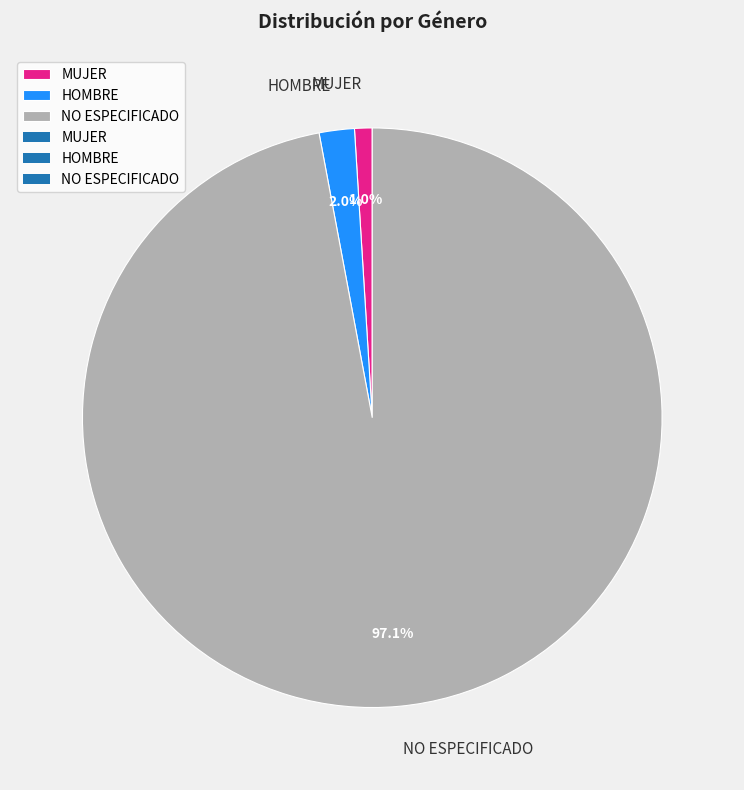

What percentage is the NO ESPECIFICADO slice, to the nearest percent?

97%